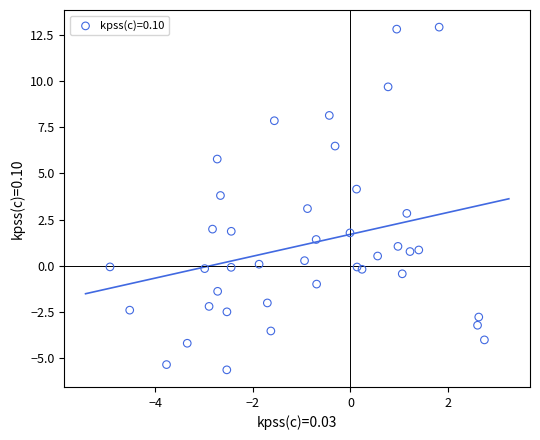

What is the range of X values (max minus min)?

7.7